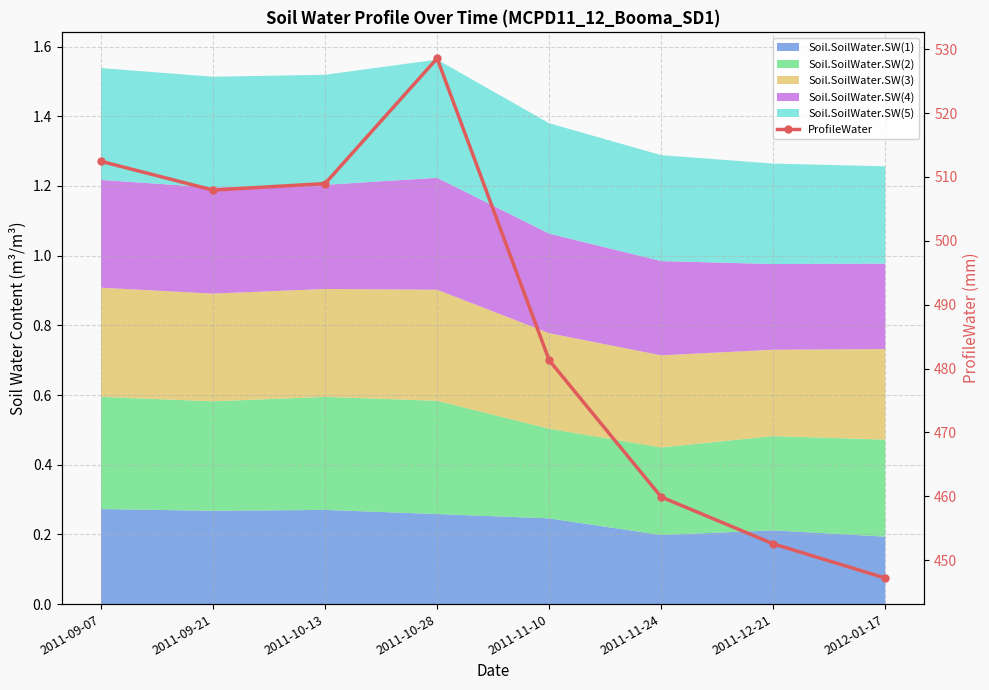

What is the difference between the maximum and second lowest values?

76.0